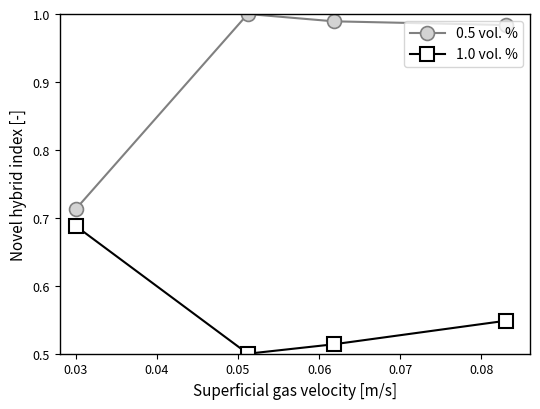

Rank the series by their average value, from highest to lowest.

0.5 vol. %, 1.0 vol. %